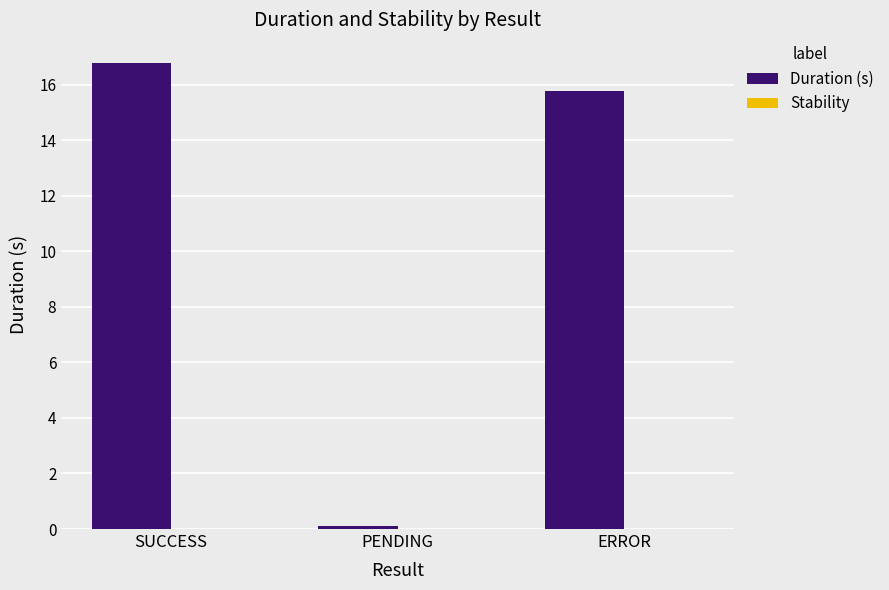

Are the bars horizontal?

No